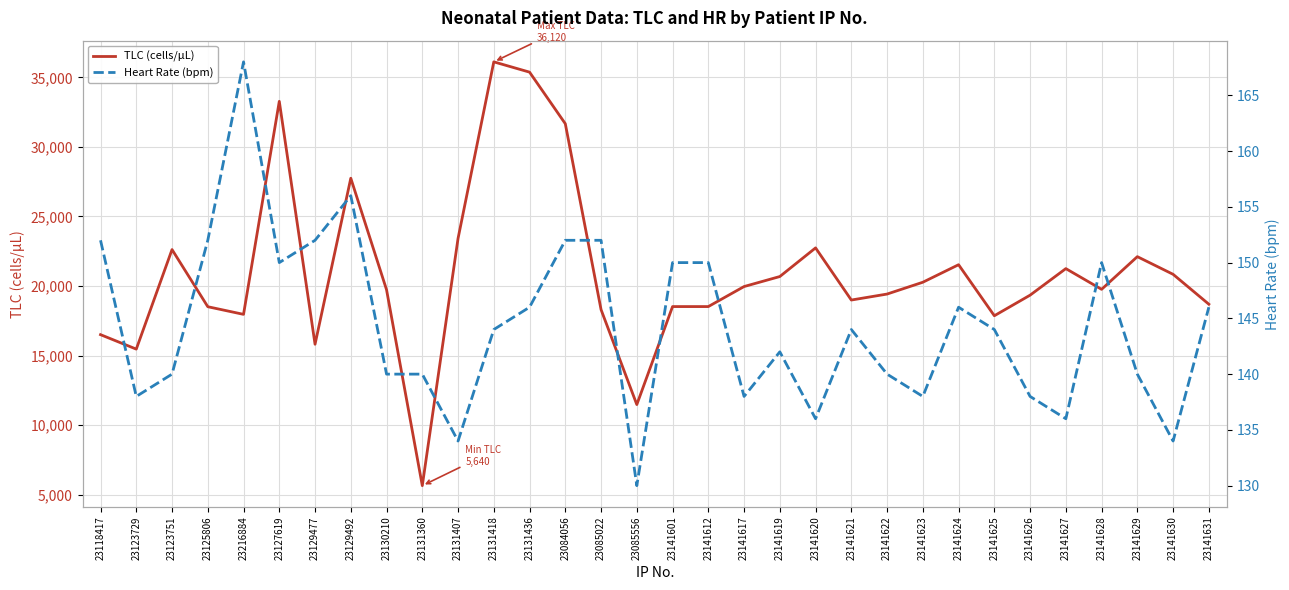

What is the difference between the maximum and minimum values in the TLC (cells/μL) series?

30480